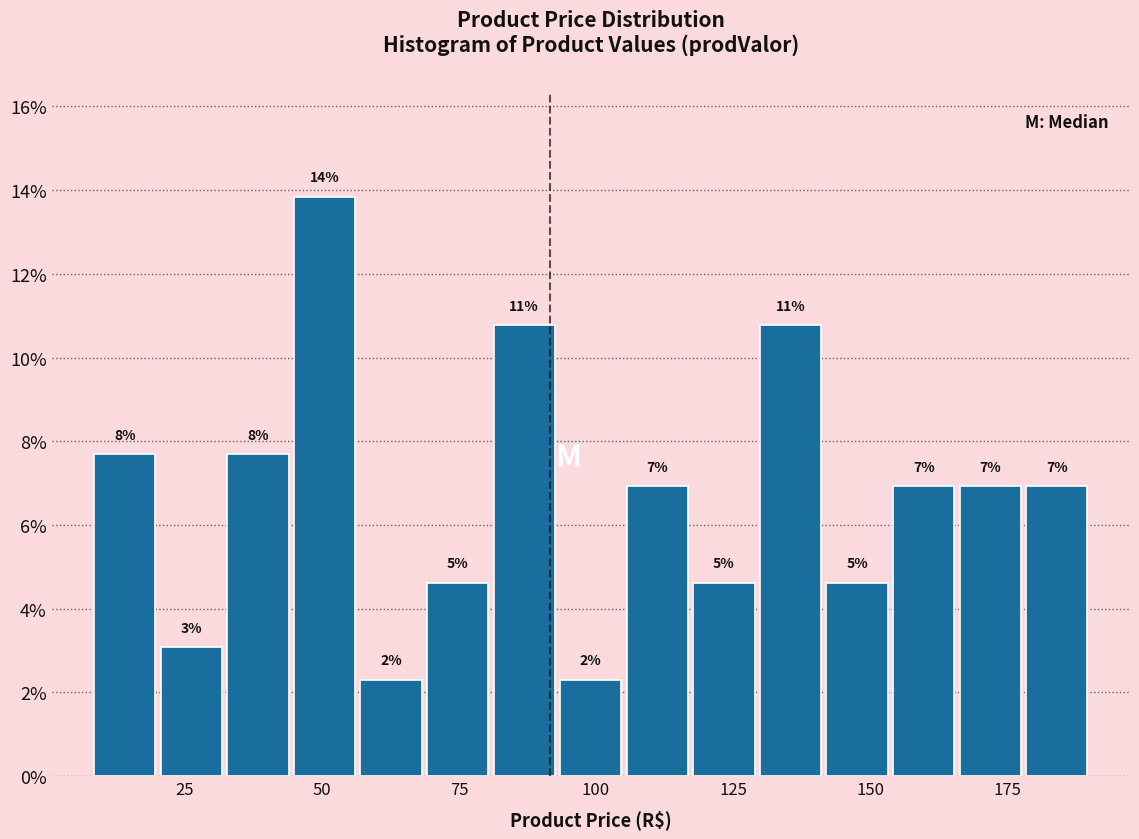

Read against the x-axis, roughly where is the centre of the tallest bar?

50